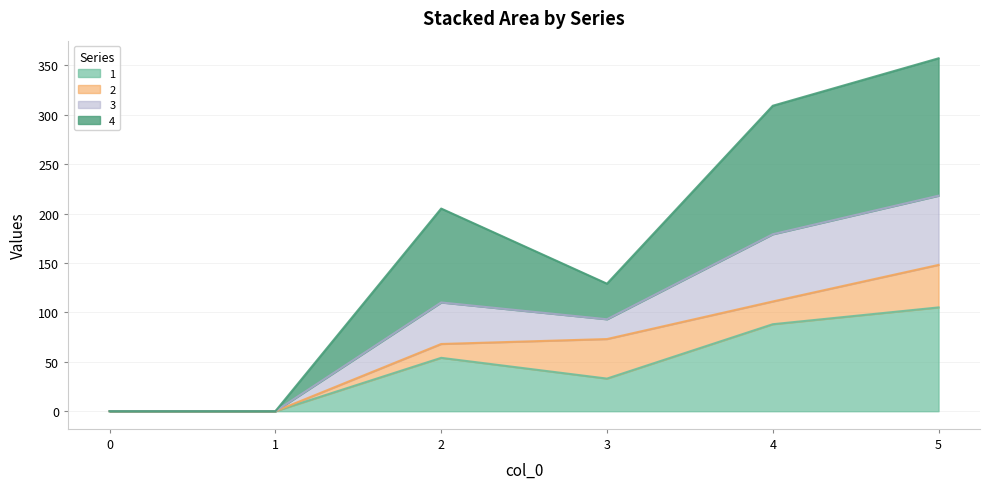

At which category is the sum across all series the highest?

5